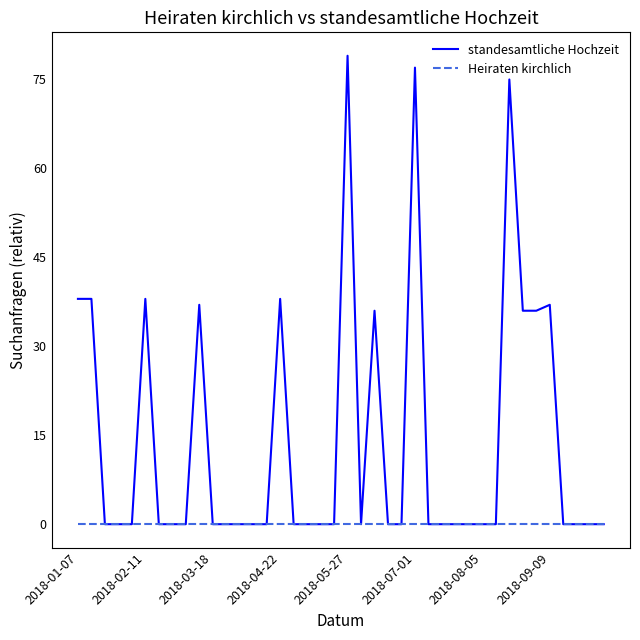

Which series has the widest spread of values?

standesamtliche Hochzeit